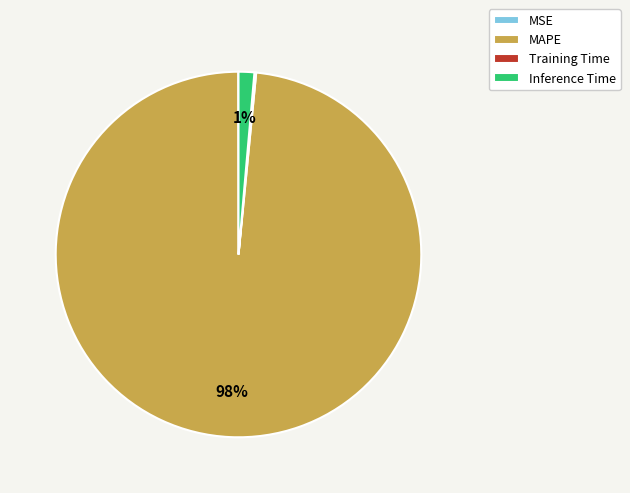

True or false: Inference Time accounts for 8% of the total.

False